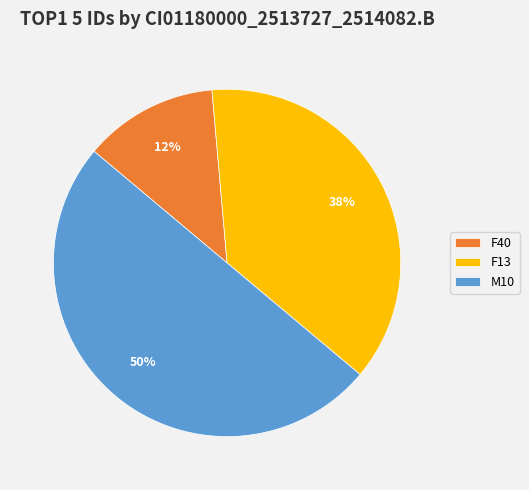

Which category has the smallest portion of the pie?

F40